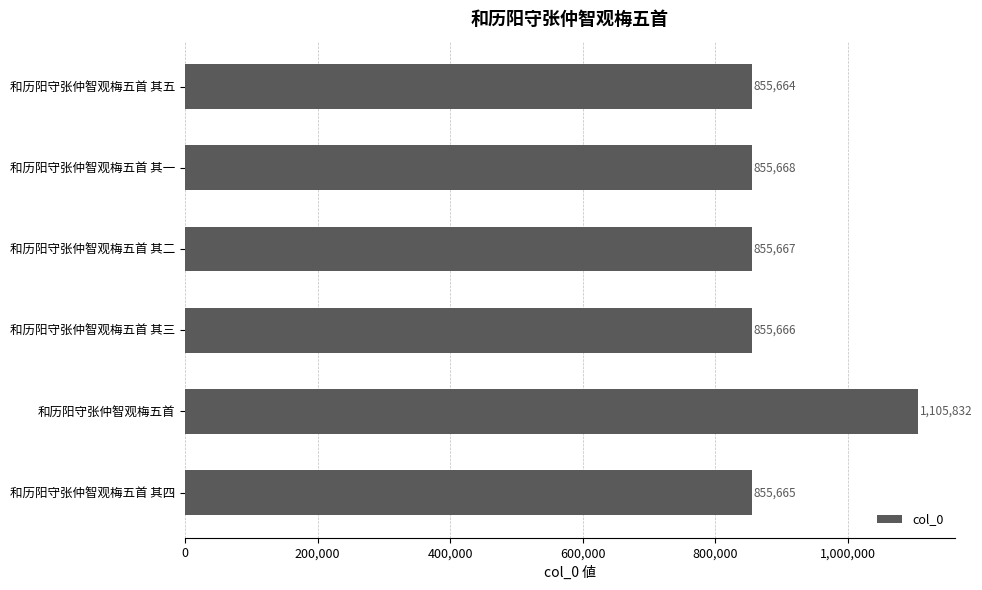

Reading top to bottom, list all the values displayed in this chart.

855664	855668	855667	855666	1105832	855665